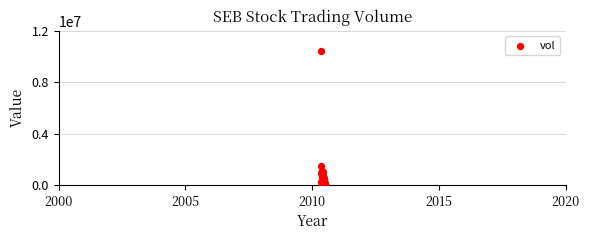

What Y value in the scatter plot is closest to 5206100?

1479600